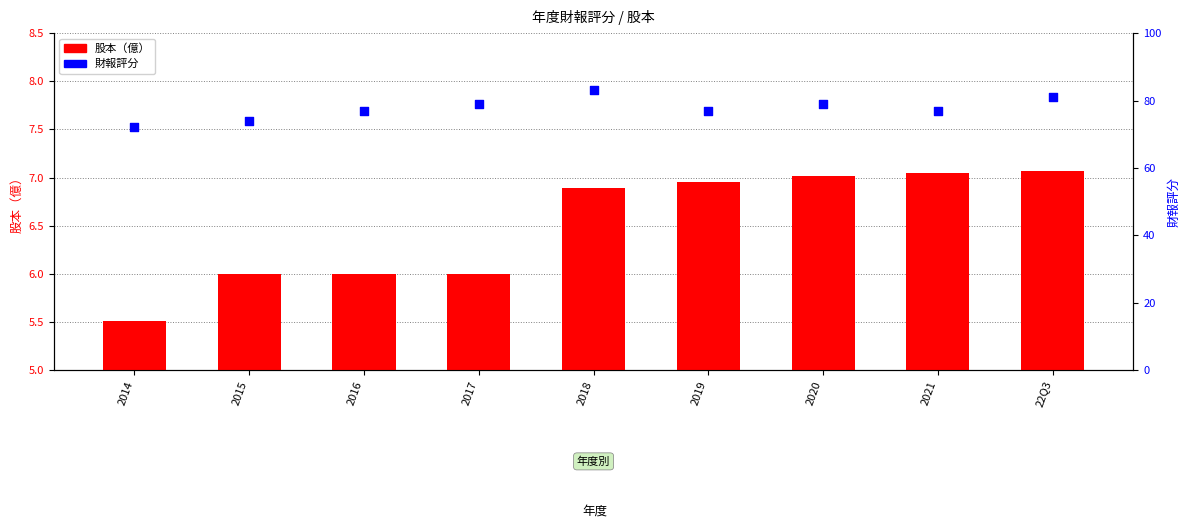

At which category is the sum across all series the highest?

2018